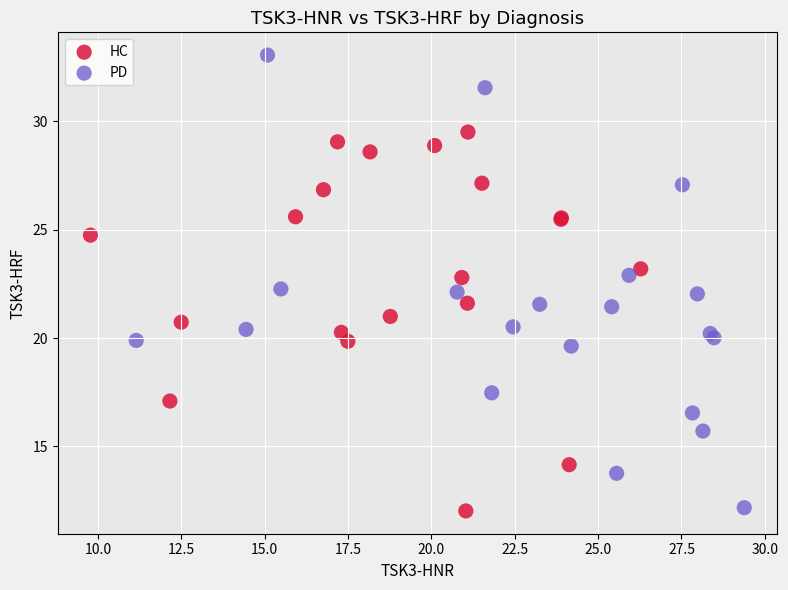

Which series has the largest Y range (max minus min)?

PD